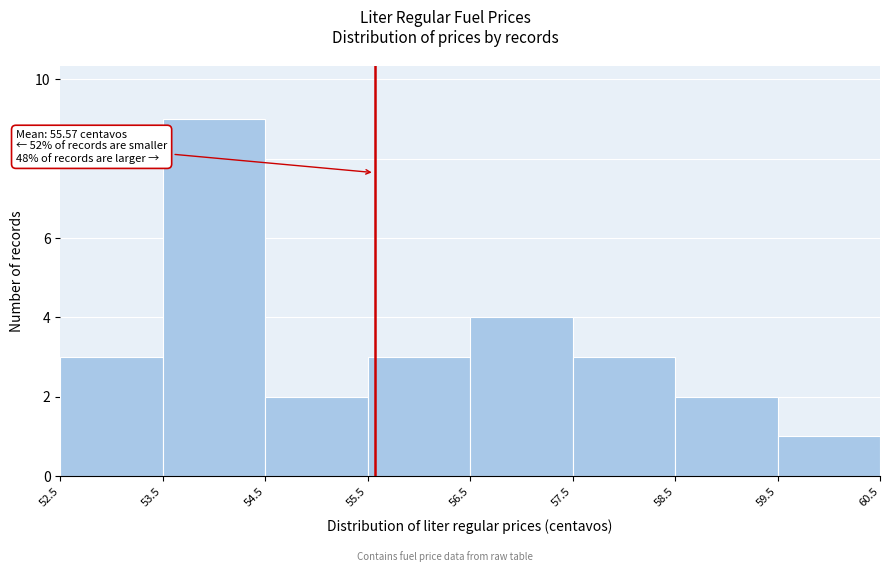

Over which range of the x-axis is the bar tallest?

53.5 to 54.5